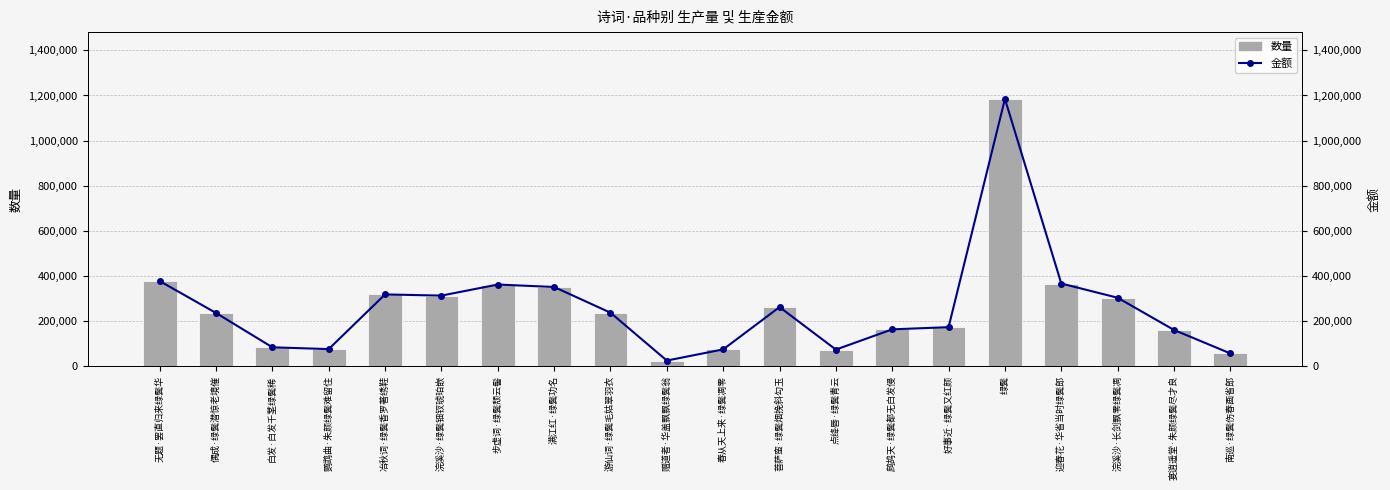

What is the average value of the 金额 series?

259736